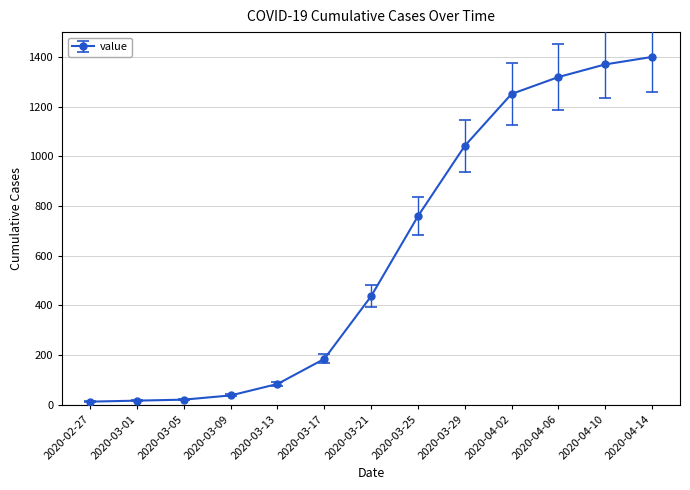

What is the maximum value shown in the chart?

1400